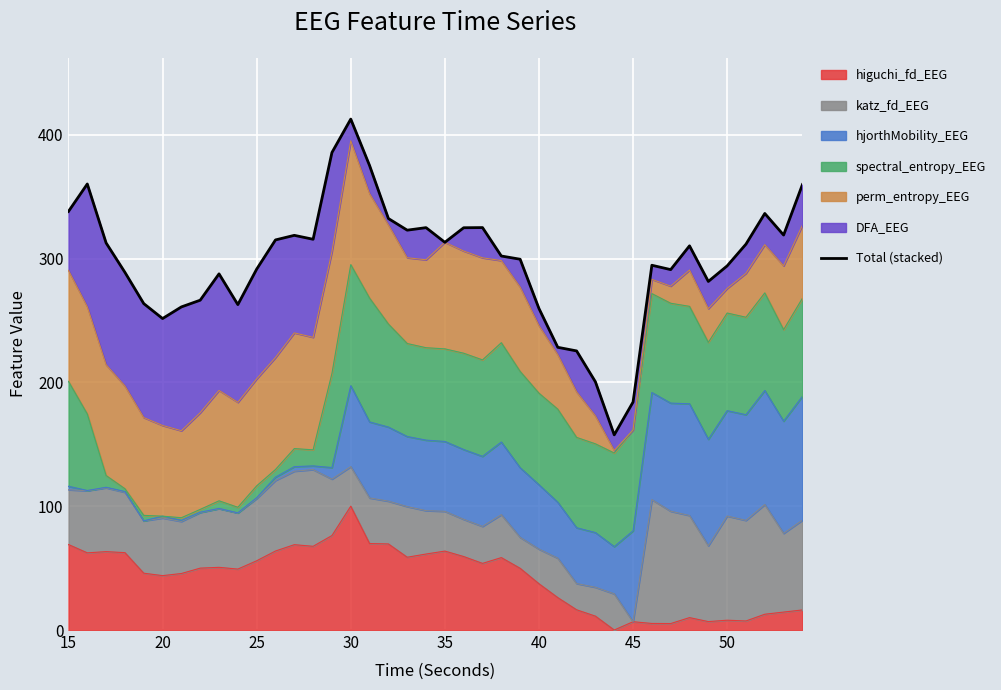

Does the chart display data point markers on the line(s)?

No